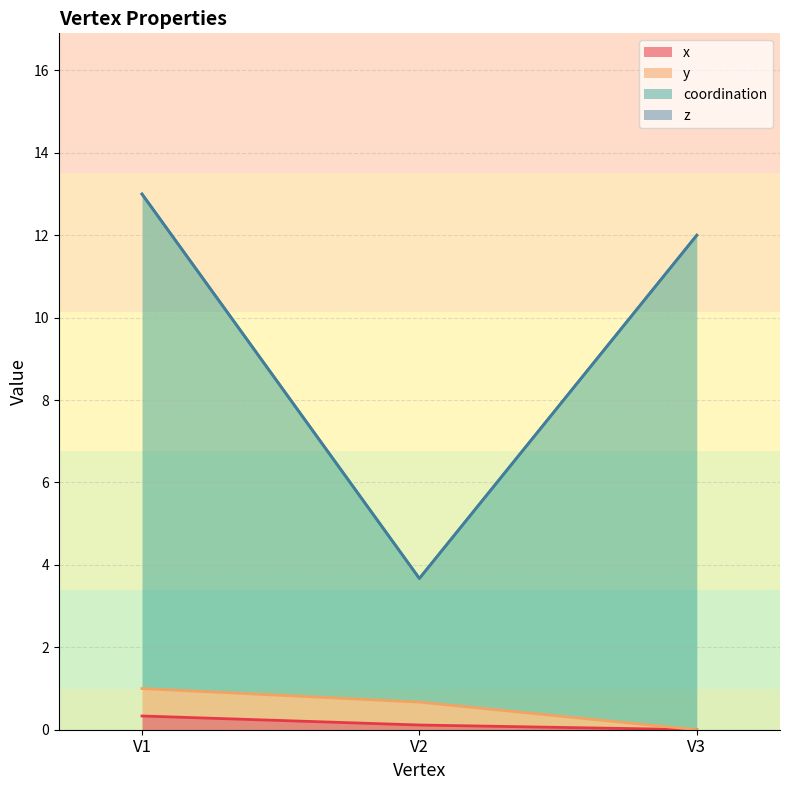

What is the average value of the y series?

0.6